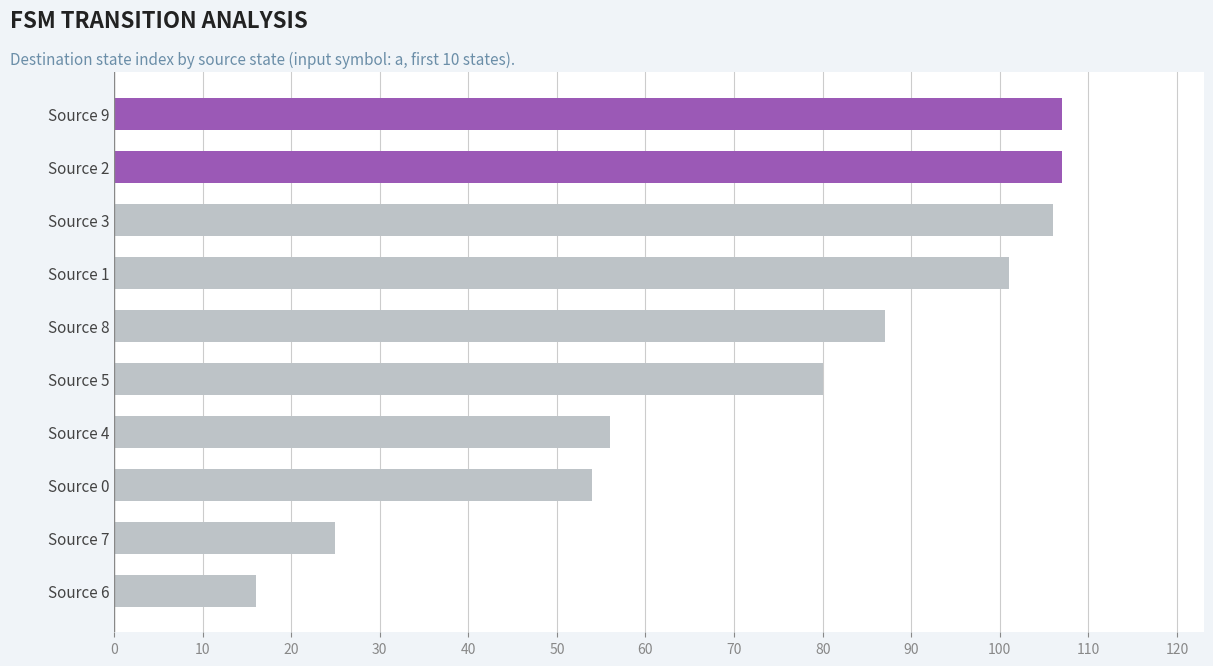

What is the difference between the maximum and second lowest values?

82